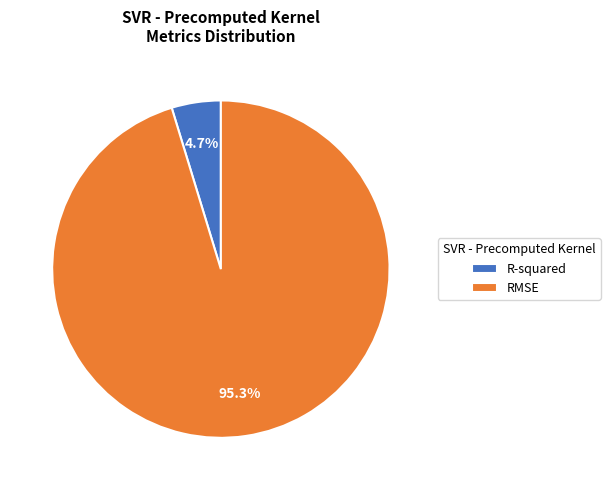

The R-squared slice represents 5% of the pie. True or false?

True